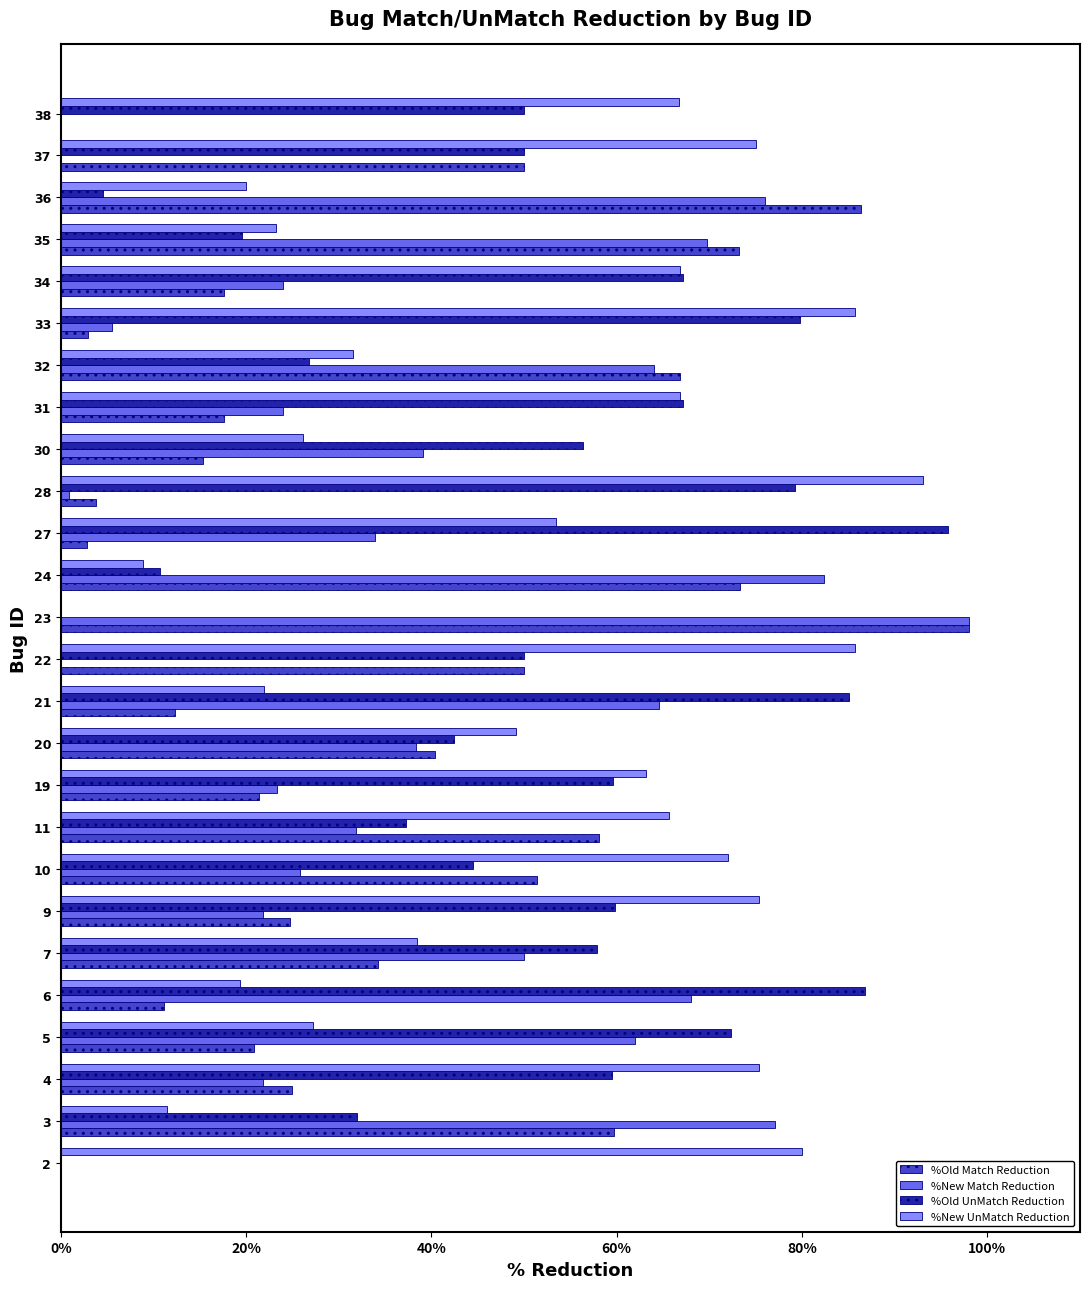

At which label does %New Match Reduction reach its peak?

23